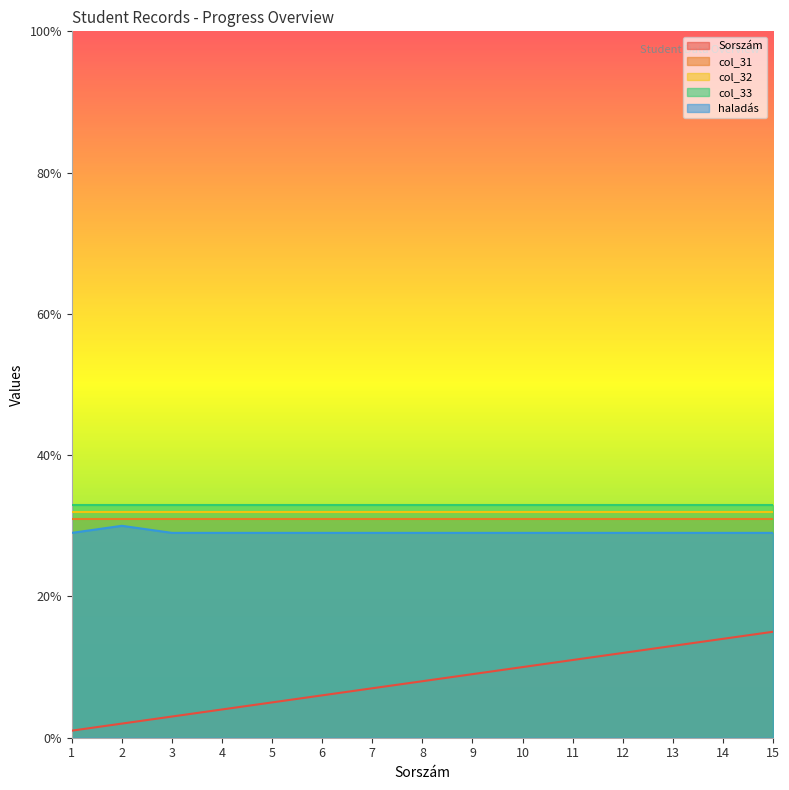

Which series has the largest total across all categories?

col_33